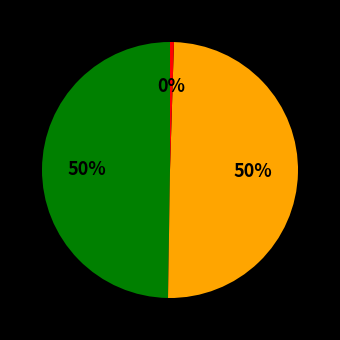

To the nearest percent, what is the average slice percentage?

33%